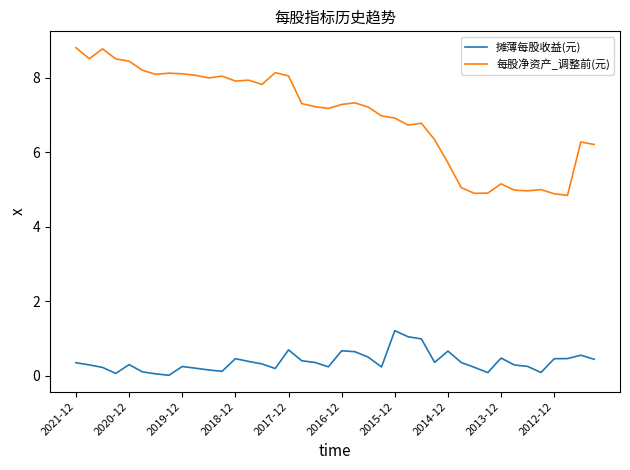

True or false: 每股净资产_调整前(元) and 摊薄每股收益(元) cross at least once.

False